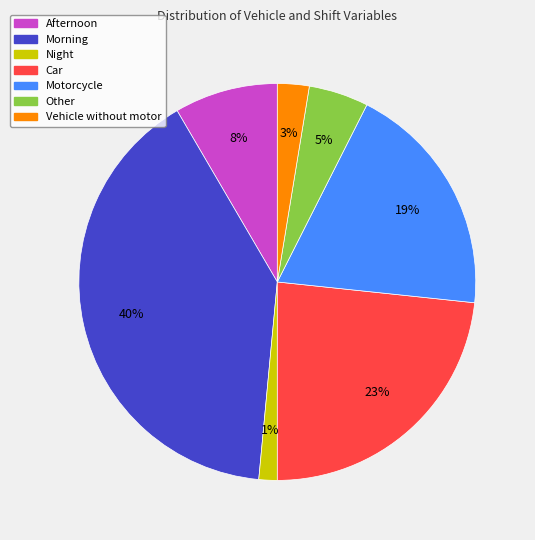

To the nearest percent, what is the difference between the Other and Motorcycle slice percentages?

14%